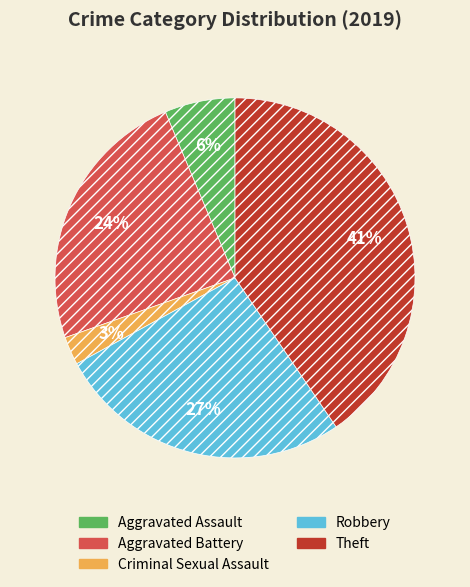

Is there any slice that represents more than half of the pie?

No